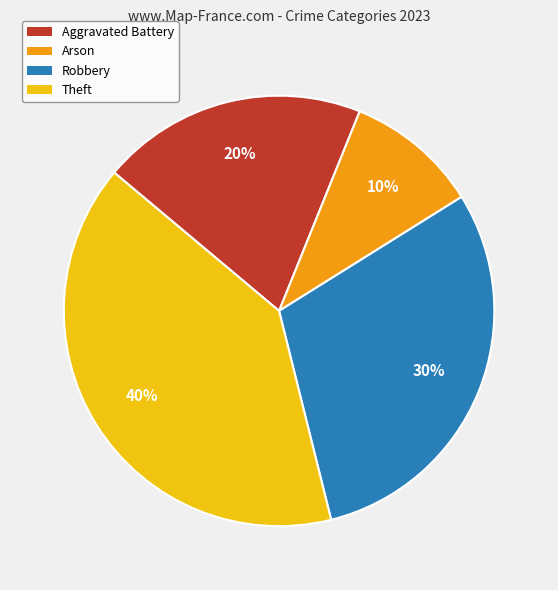

To the nearest percent, what is the average slice percentage?

25%